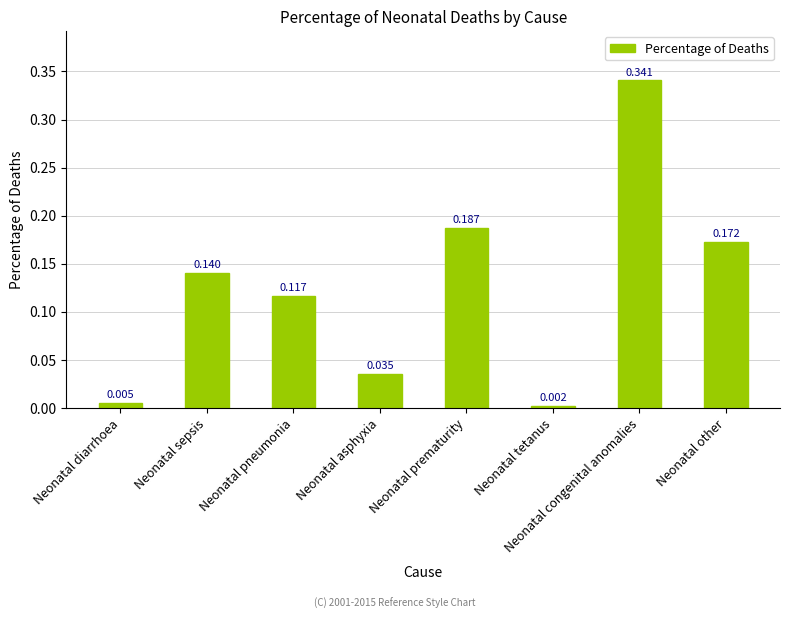

Rank the categories by value from lowest to highest.

Neonatal tetanus, Neonatal diarrhoea, Neonatal asphyxia, Neonatal pneumonia, Neonatal sepsis, Neonatal other, Neonatal prematurity, Neonatal congenital anomalies